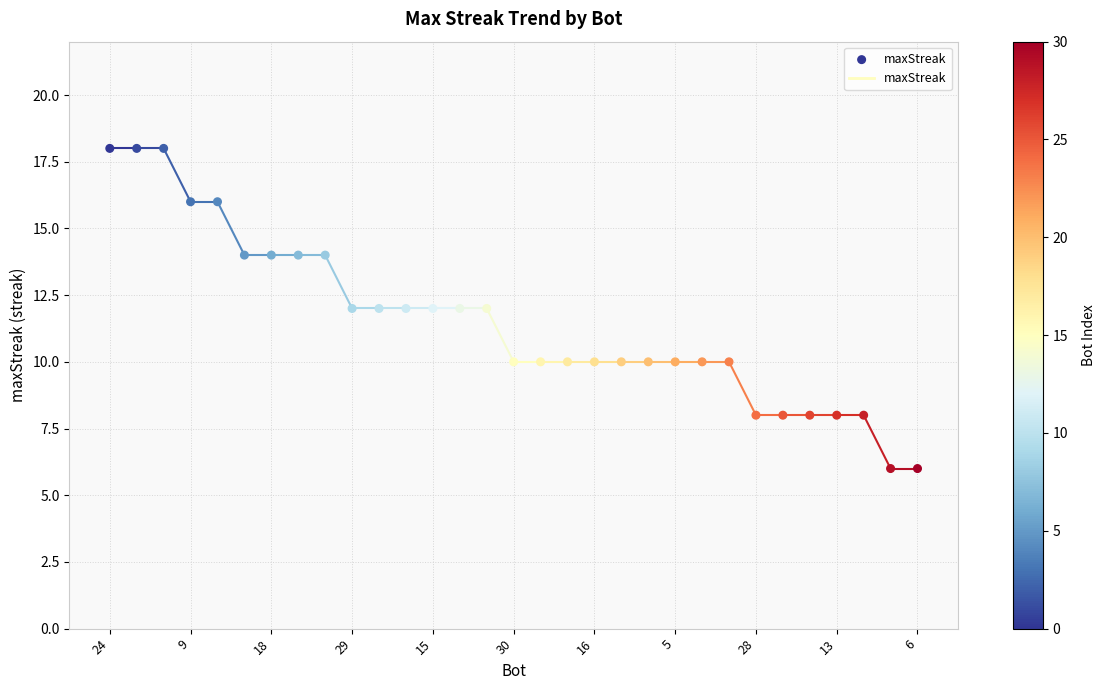

What is the range of Y values (max minus min)?

12